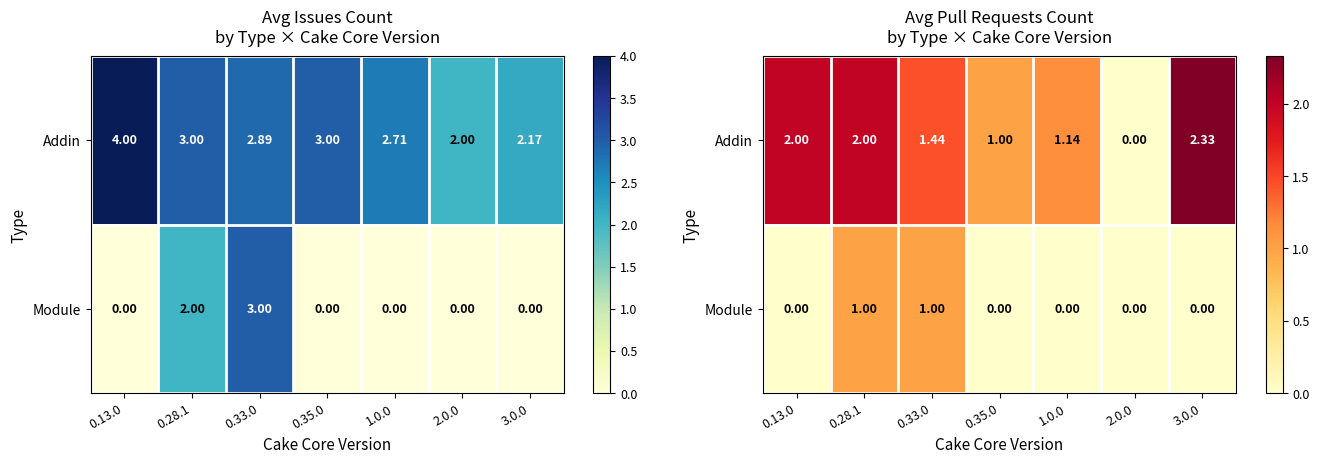

How many distinct data groups are displayed?

2